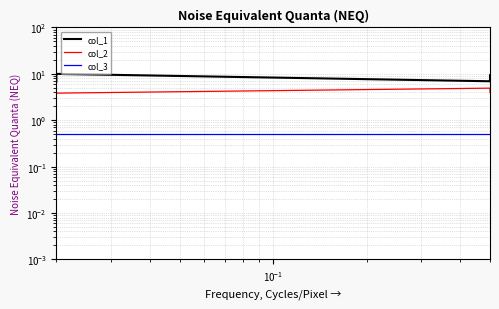

Which series has the largest total across all categories?

col_1